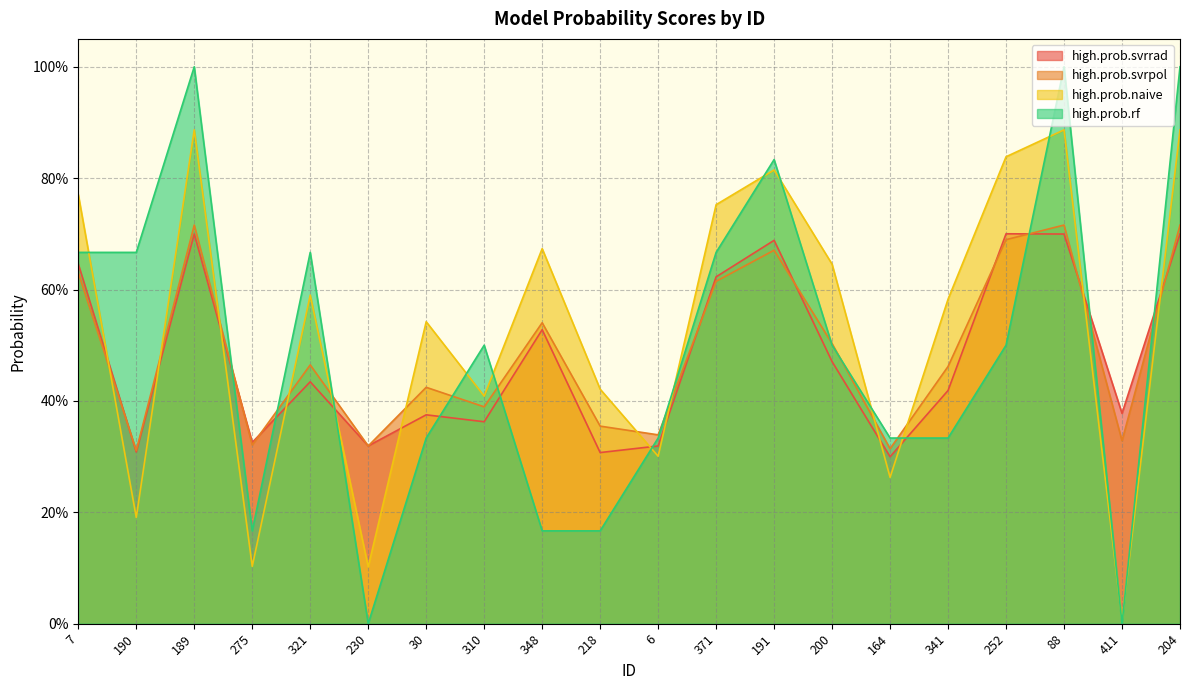

After their last crossing, which series has the higher values: high.prob.naive or high.prob.svrrad?

high.prob.naive